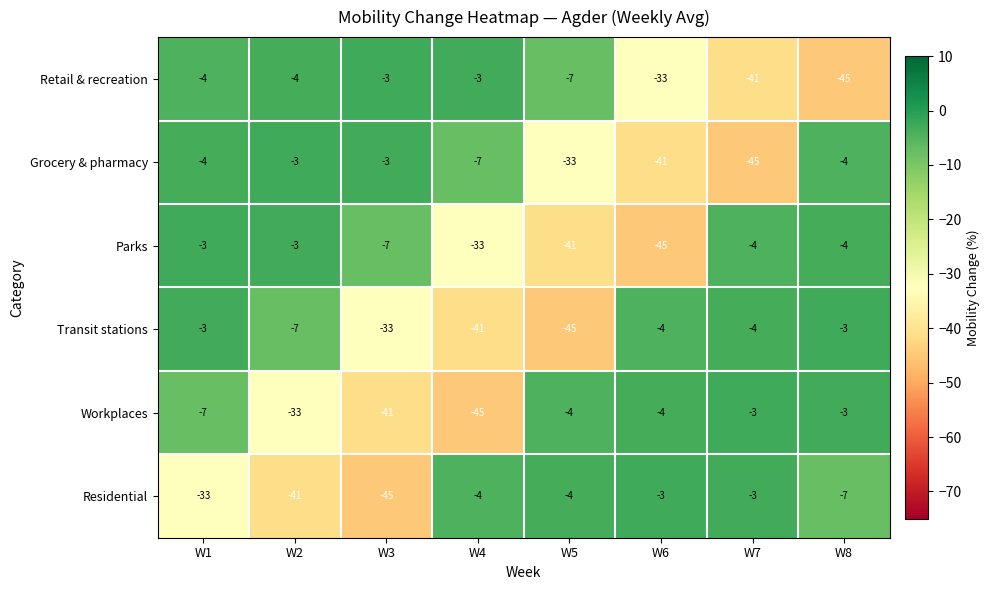

What is the difference between the Retail & recreation values at W8 and W7?

4